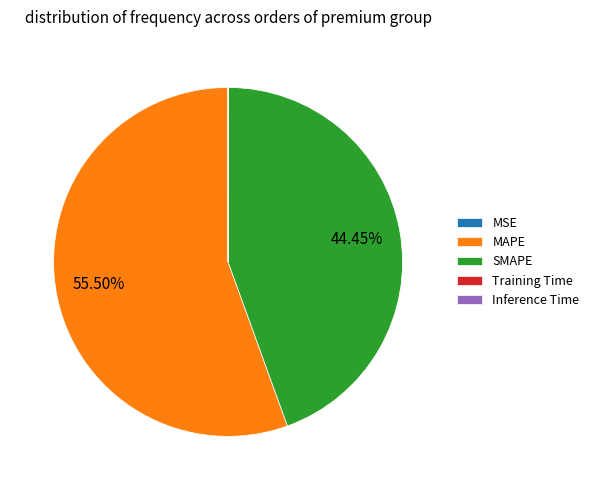

To the nearest percent, what is the difference between the SMAPE and MAPE slice percentages?

11%